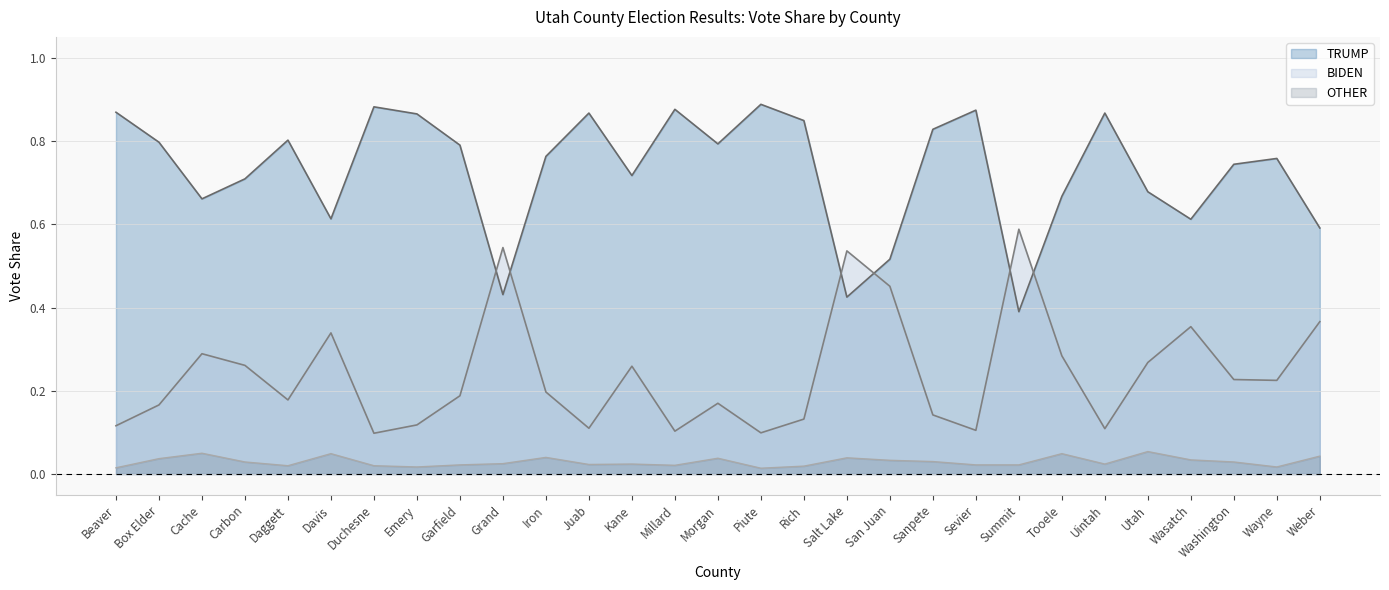

Read the BIDEN value at Summit.

0.6